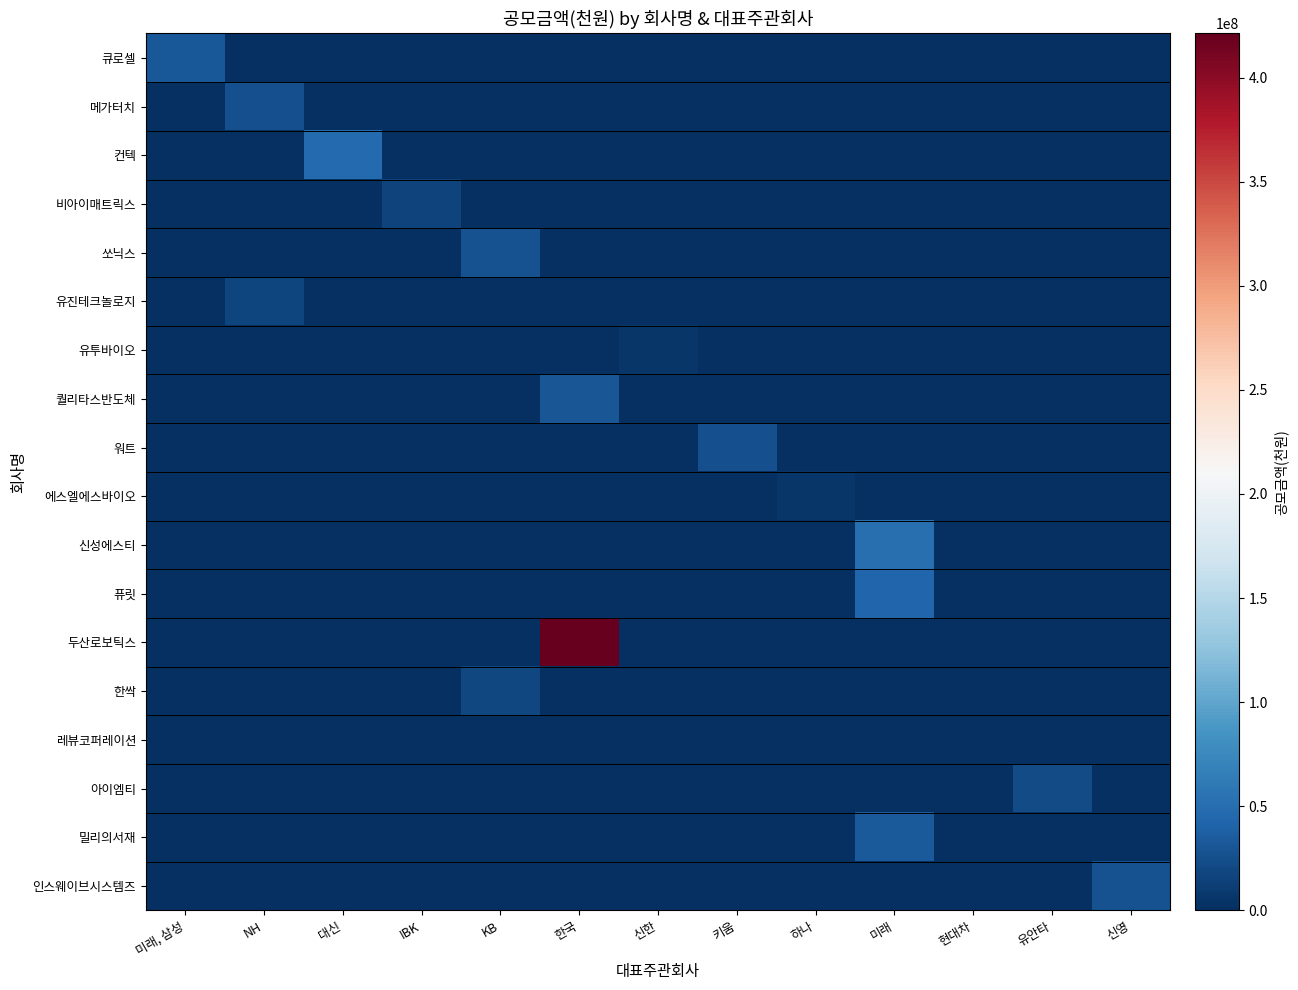

Reading left to right, transcribe all the data shown in this chart.

큐로셀: 미래, 삼성=32000000	NH=0	대신=0	IBK=0	KB=0	한국=0	신한=0	키움=0	하나=0	미래=0	현대차=0	유안타=0	신영=0
메가터치: 미래, 삼성=0	NH=24960000	대신=0	IBK=0	KB=0	한국=0	신한=0	키움=0	하나=0	미래=0	현대차=0	유안타=0	신영=0
컨텍: 미래, 삼성=0	NH=0	대신=46350000	IBK=0	KB=0	한국=0	신한=0	키움=0	하나=0	미래=0	현대차=0	유안타=0	신영=0
비아이매트릭스: 미래, 삼성=0	NH=0	대신=0	IBK=15600000	KB=0	한국=0	신한=0	키움=0	하나=0	미래=0	현대차=0	유안타=0	신영=0
쏘닉스: 미래, 삼성=0	NH=0	대신=0	IBK=0	KB=27000000	한국=0	신한=0	키움=0	하나=0	미래=0	현대차=0	유안타=0	신영=0
유진테크놀로지: 미래, 삼성=0	NH=17841194	대신=0	IBK=0	KB=0	한국=0	신한=0	키움=0	하나=0	미래=0	현대차=0	유안타=0	신영=0
유투바이오: 미래, 삼성=0	NH=0	대신=0	IBK=0	KB=0	한국=0	신한=4966368	키움=0	하나=0	미래=0	현대차=0	유안타=0	신영=0
퀄리타스반도체: 미래, 삼성=0	NH=0	대신=0	IBK=0	KB=0	한국=30600000	신한=0	키움=0	하나=0	미래=0	현대차=0	유안타=0	신영=0
워트: 미래, 삼성=0	NH=0	대신=0	IBK=0	KB=0	한국=0	신한=0	키움=26000000	하나=0	미래=0	현대차=0	유안타=0	신영=0
에스엘에스바이오: 미래, 삼성=0	NH=0	대신=0	IBK=0	KB=0	한국=0	신한=0	키움=0	하나=5390000	미래=0	현대차=0	유안타=0	신영=0
신성에스티: 미래, 삼성=0	NH=0	대신=0	IBK=0	KB=0	한국=0	신한=0	키움=0	하나=0	미래=52000000	현대차=0	유안타=0	신영=0
퓨릿: 미래, 삼성=0	NH=0	대신=0	IBK=0	KB=0	한국=0	신한=0	키움=0	하나=0	미래=44265900	현대차=0	유안타=0	신영=0
두산로보틱스: 미래, 삼성=0	NH=0	대신=0	IBK=0	KB=0	한국=421200000	신한=0	키움=0	하나=0	미래=0	현대차=0	유안타=0	신영=0
한싹: 미래, 삼성=0	NH=0	대신=0	IBK=0	KB=18750000	한국=0	신한=0	키움=0	하나=0	미래=0	현대차=0	유안타=0	신영=0
레뷰코퍼레이션: 미래, 삼성=0	NH=0	대신=0	IBK=0	KB=0	한국=0	신한=0	키움=0	하나=0	미래=0	현대차=0	유안타=0	신영=0
아이엠티: 미래, 삼성=0	NH=0	대신=0	IBK=0	KB=0	한국=0	신한=0	키움=0	하나=0	미래=0	현대차=0	유안타=22120000	신영=0
밀리의서재: 미래, 삼성=0	NH=0	대신=0	IBK=0	KB=0	한국=0	신한=0	키움=0	하나=0	미래=34500000	현대차=0	유안타=0	신영=0
인스웨이브시스템즈: 미래, 삼성=0	NH=0	대신=0	IBK=0	KB=0	한국=0	신한=0	키움=0	하나=0	미래=0	현대차=0	유안타=0	신영=26400000